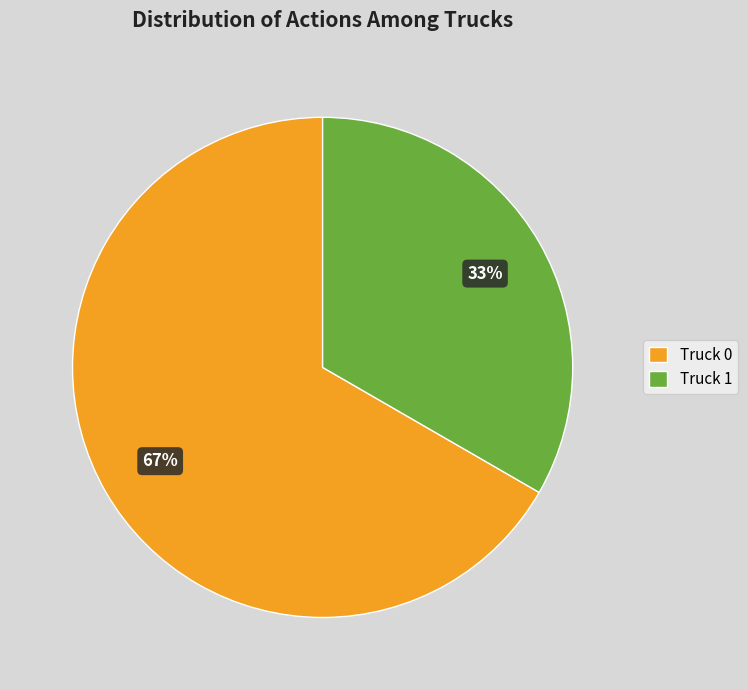

What is the smallest slice in the pie chart?

Truck 1